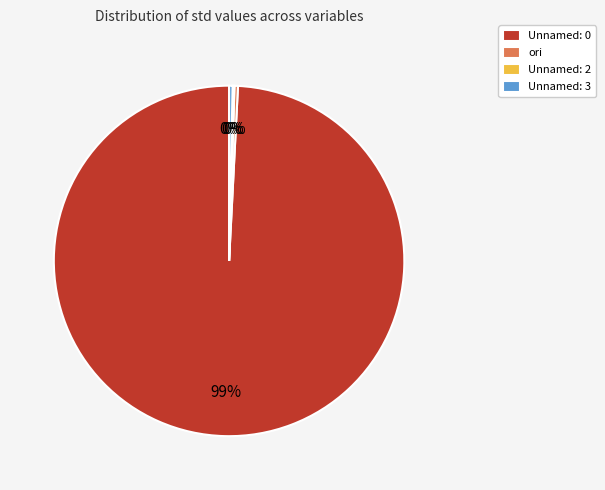

Which category has the biggest portion of the pie?

Unnamed: 0